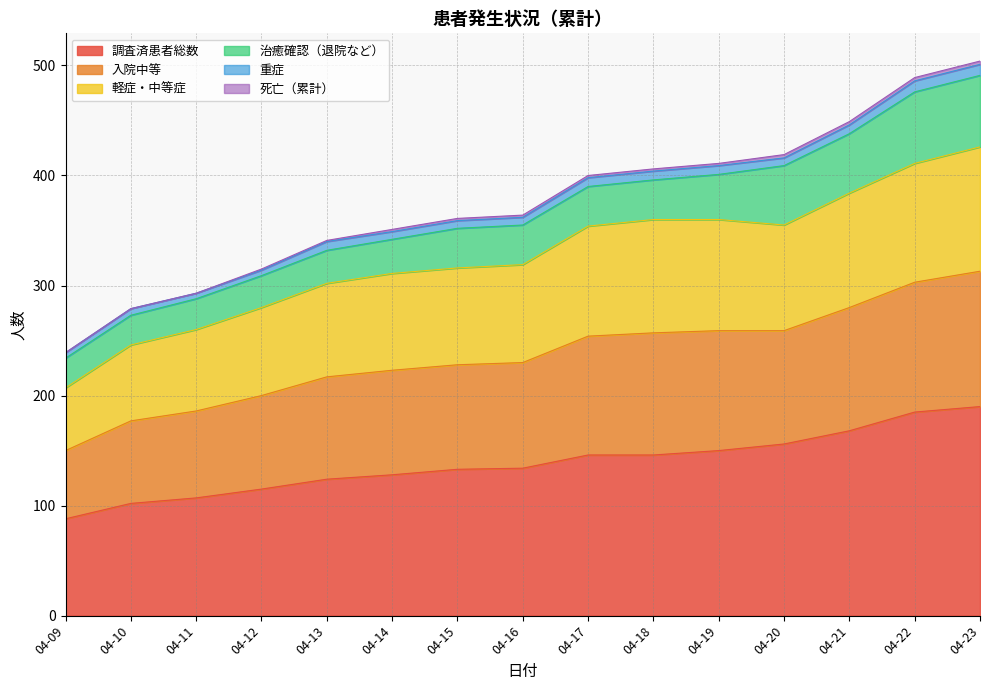

What is the minimum value for 調査済患者総数?

88